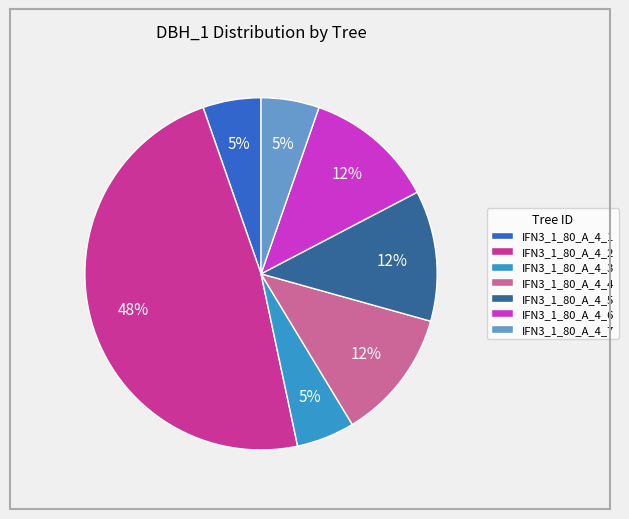

How many segments does this pie chart have?

7